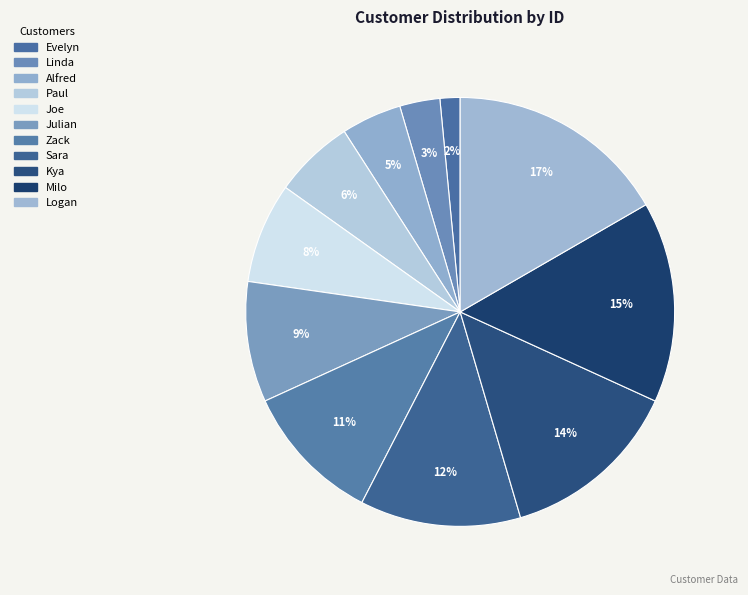

True or false: Zack accounts for 11% of the total.

True